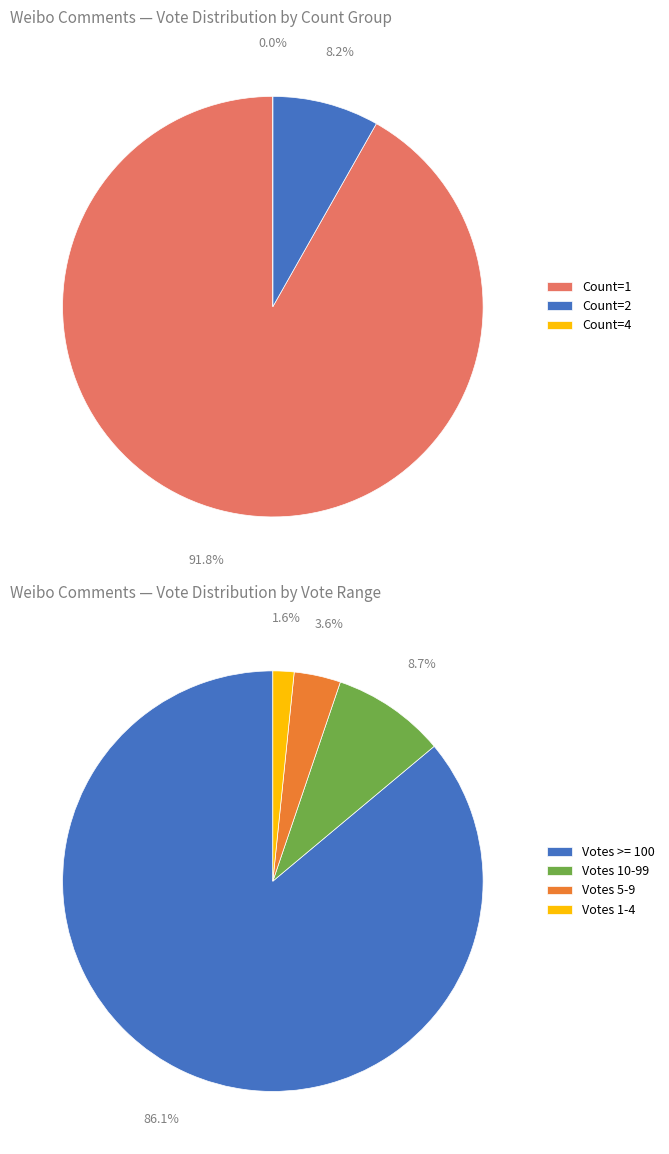

Which series has the largest range (max minus min)?

Count 1